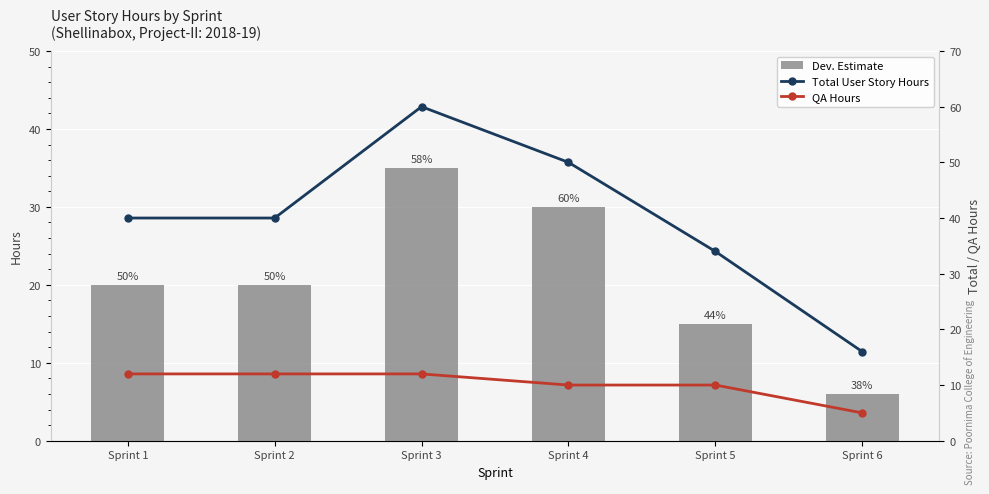

What are all the series names shown in the legend?

Dev. Estimate, Total User Story Hours, QA Hours